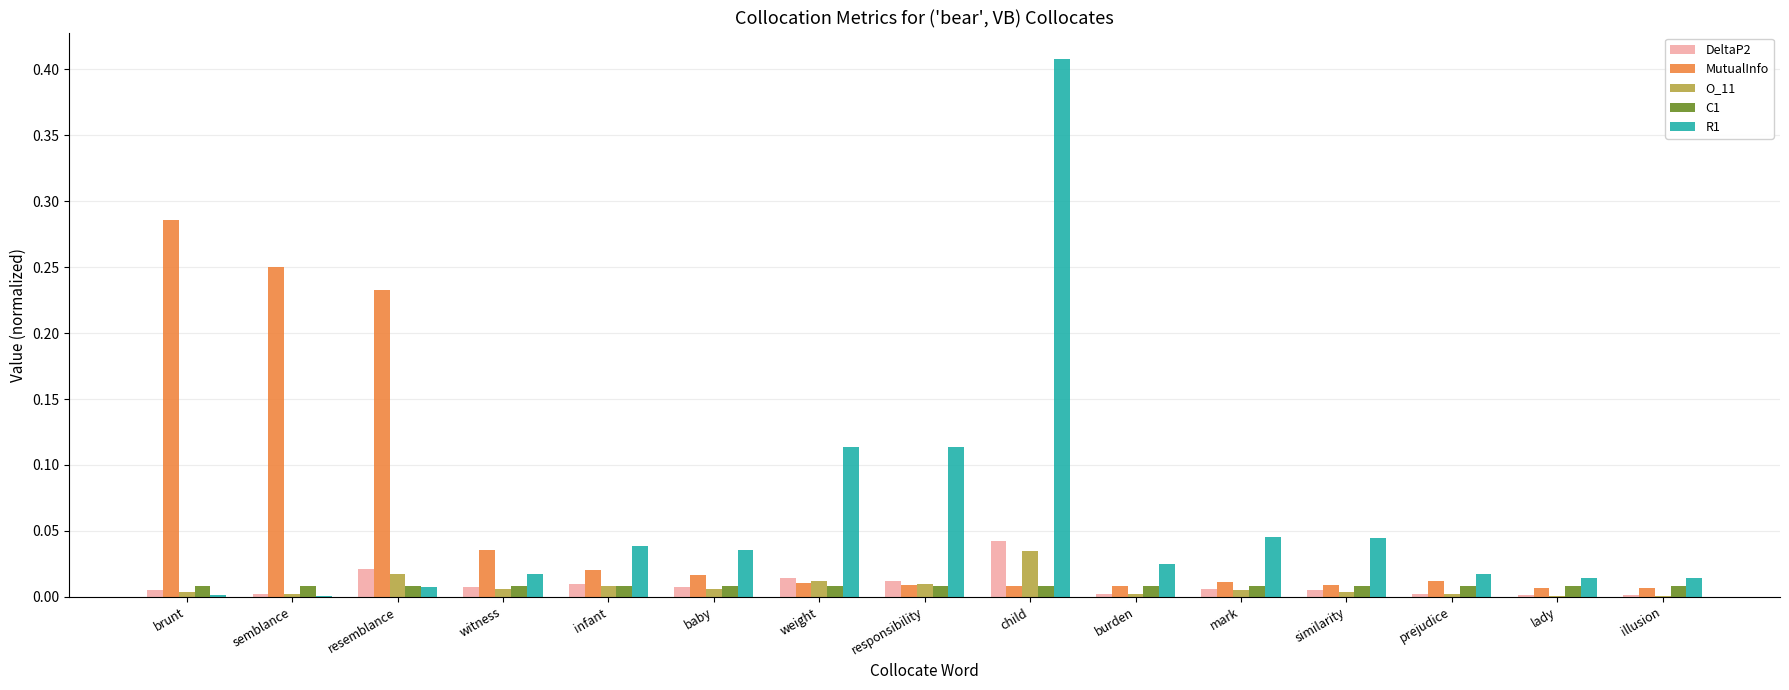

What is the sum of all R1 values?

0.9